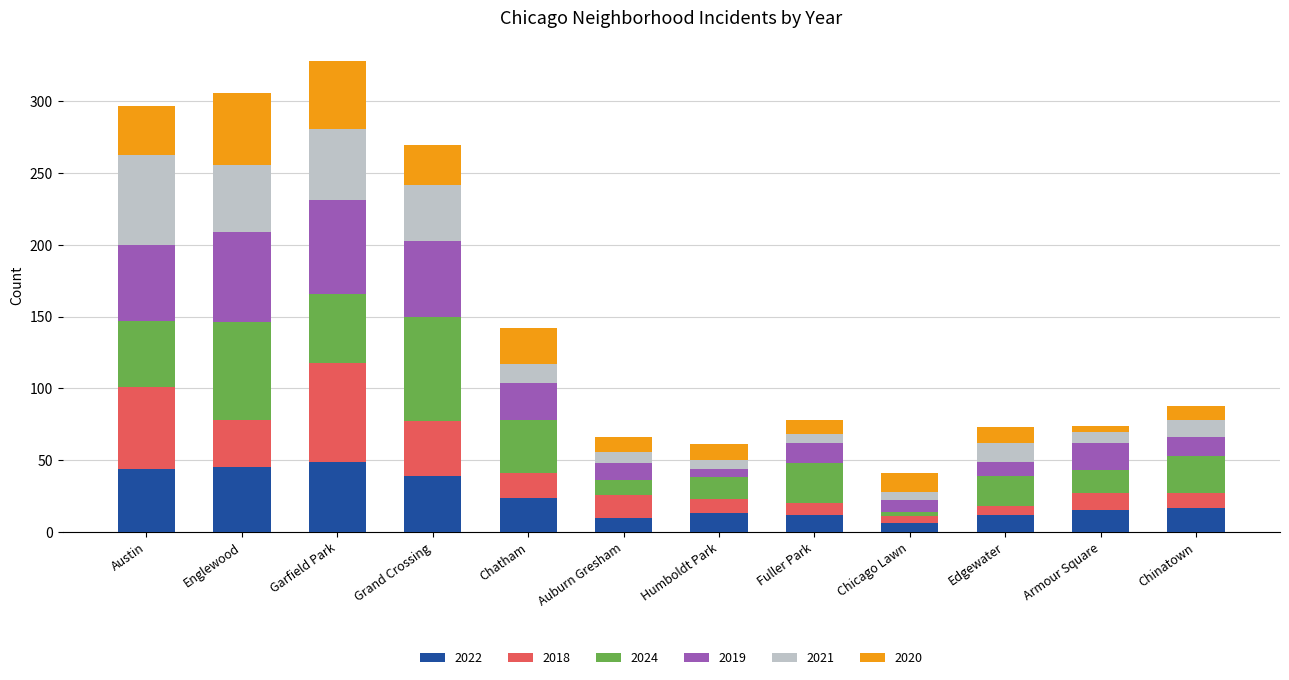

What is the total value across all series at Auburn Gresham?

66